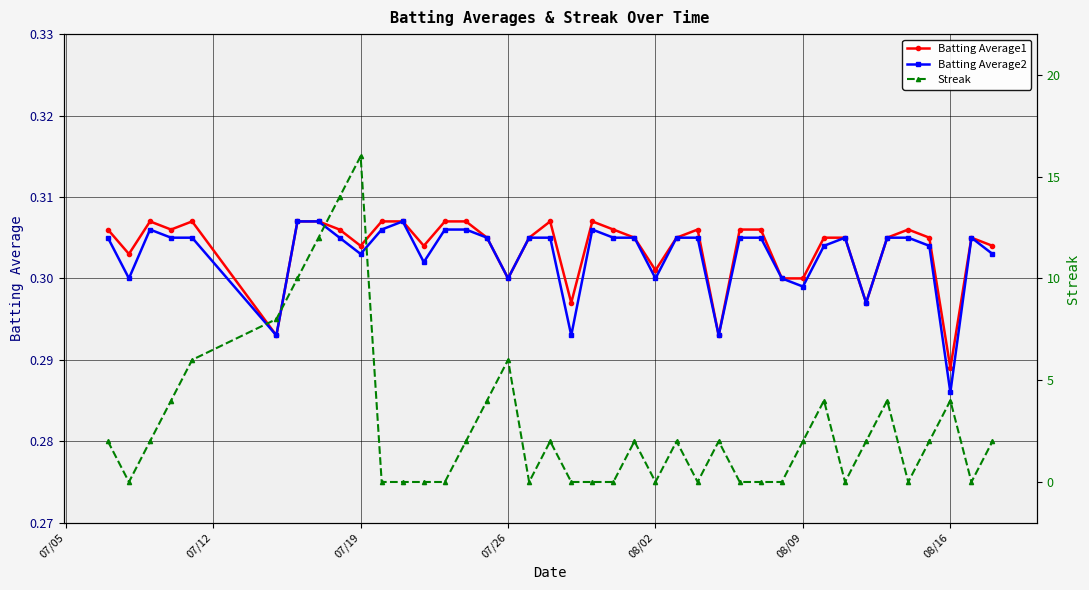

What is the value of the Batting Average2 point at the 39th from the left?

0.3